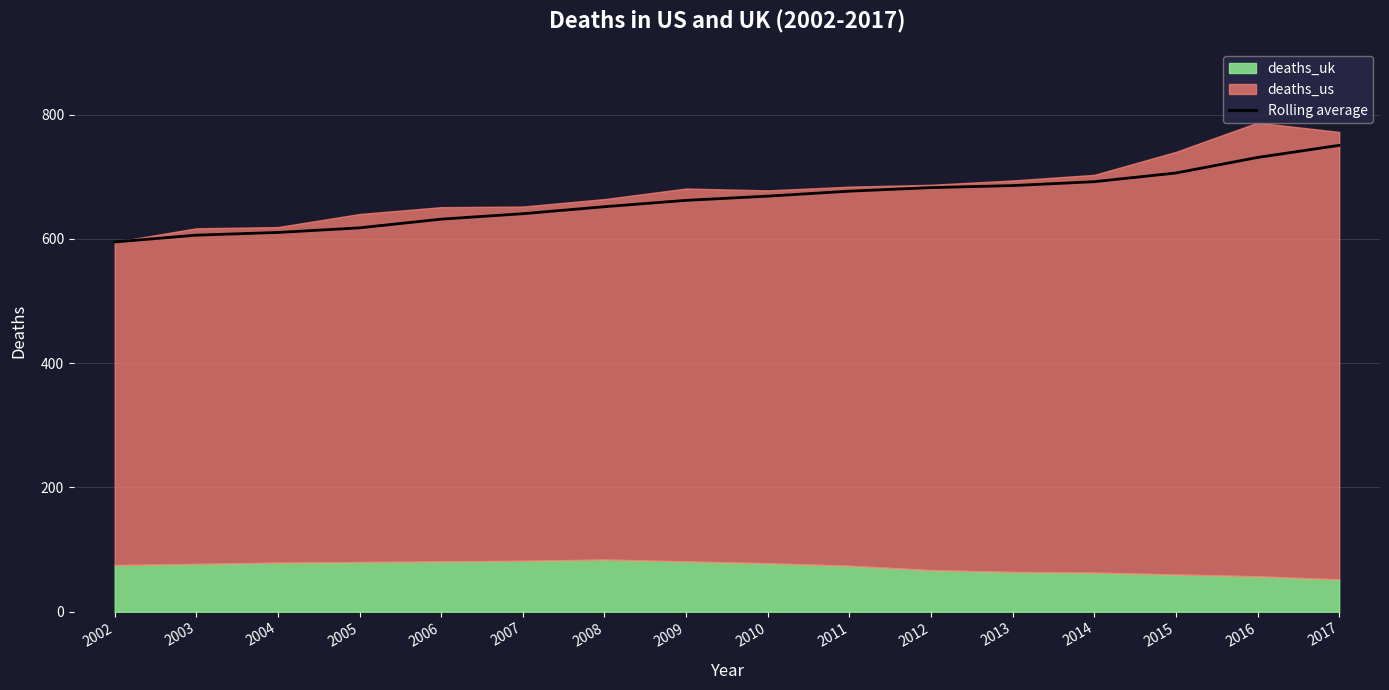

Rank the categories by value from highest to lowest.

2017, 2016, 2015, 2014, 2013, 2012, 2011, 2010, 2009, 2008, 2007, 2006, 2005, 2004, 2003, 2002